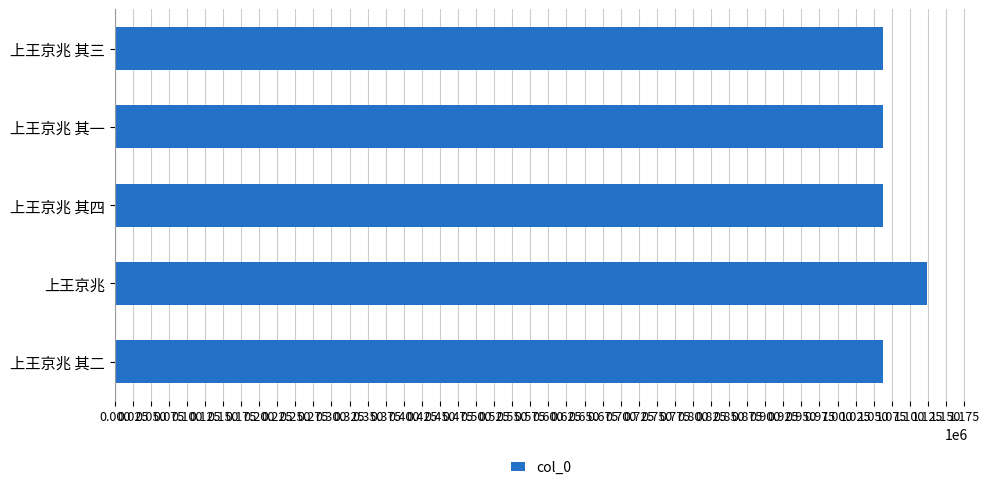

What is the sum of all values?

5375608